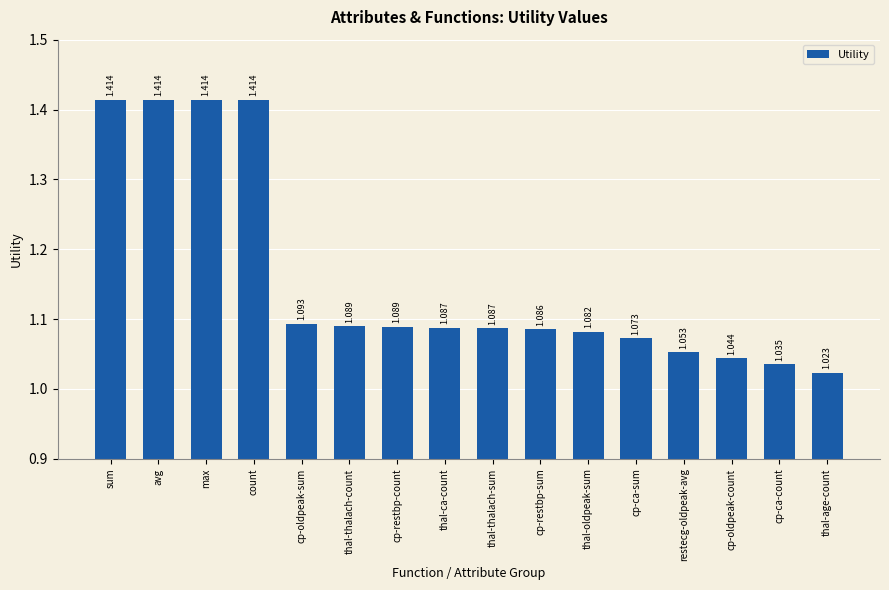

What is the difference between the maximum and second lowest values?

0.4